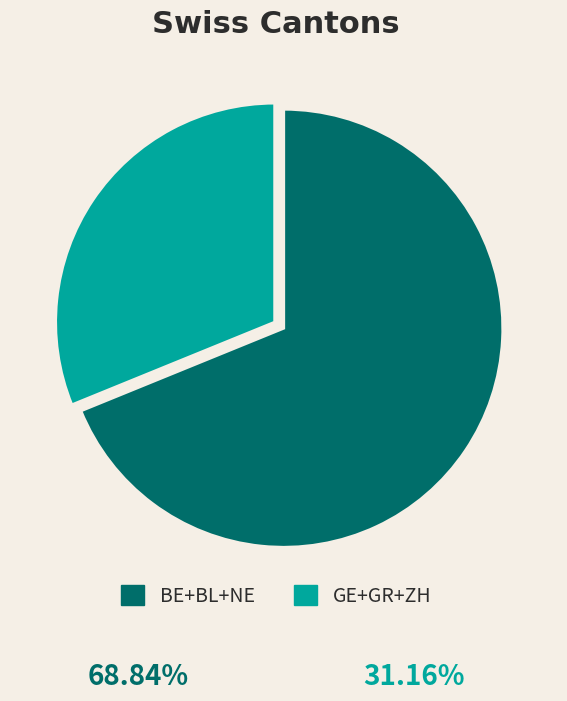

True or false: GE+GR+ZH accounts for 37% of the total.

False